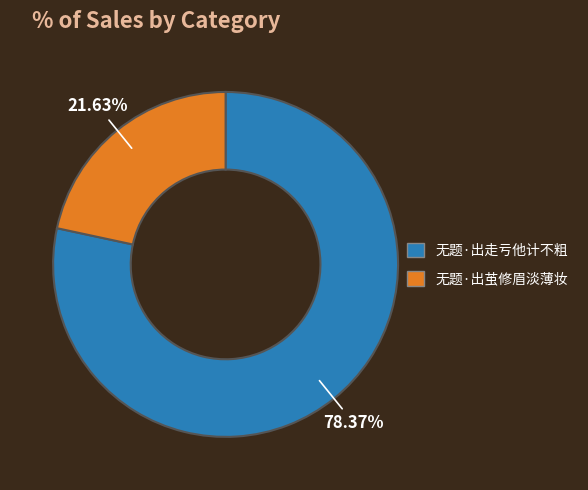

To the nearest percent, what is the combined percentage of 无题·出走亏他计不粗 and 无题·出茧修眉淡薄妆?

100%